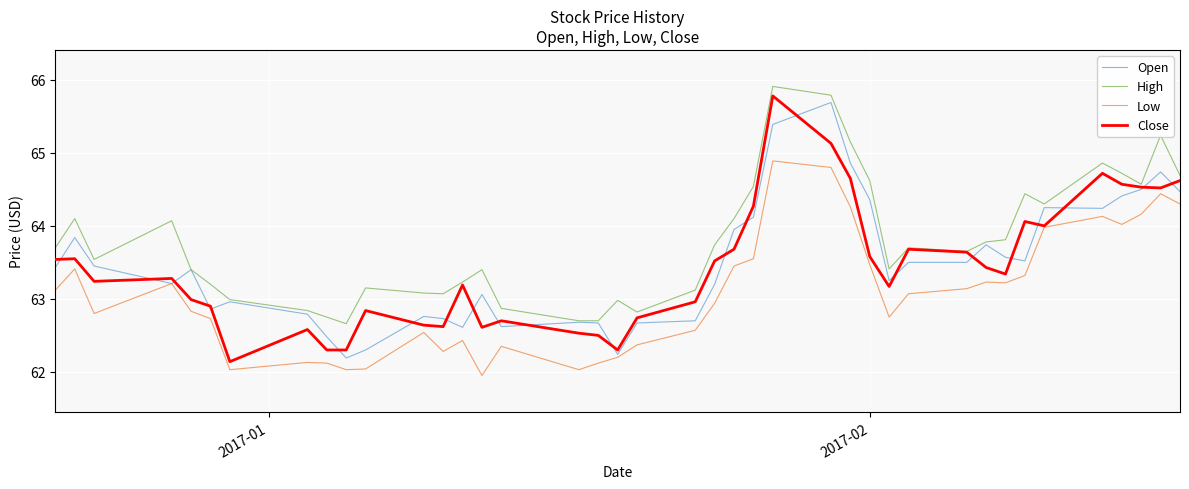

Which series has the largest total across all categories?

High